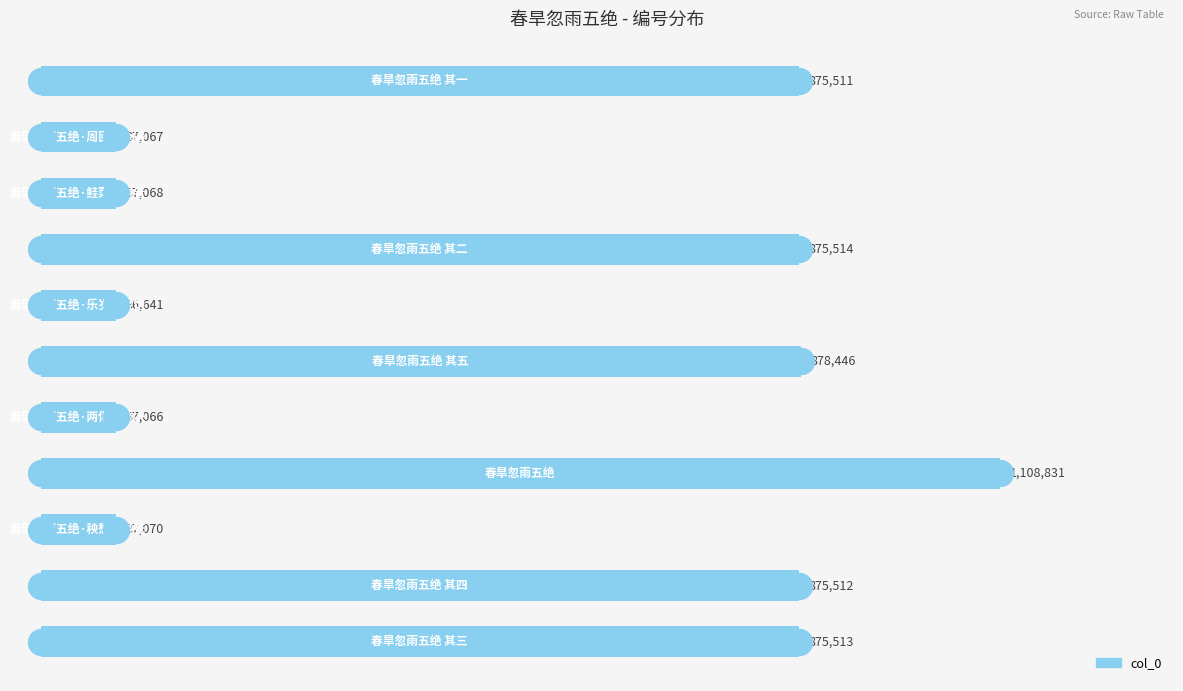

Between 3 and 7, which is larger?

3